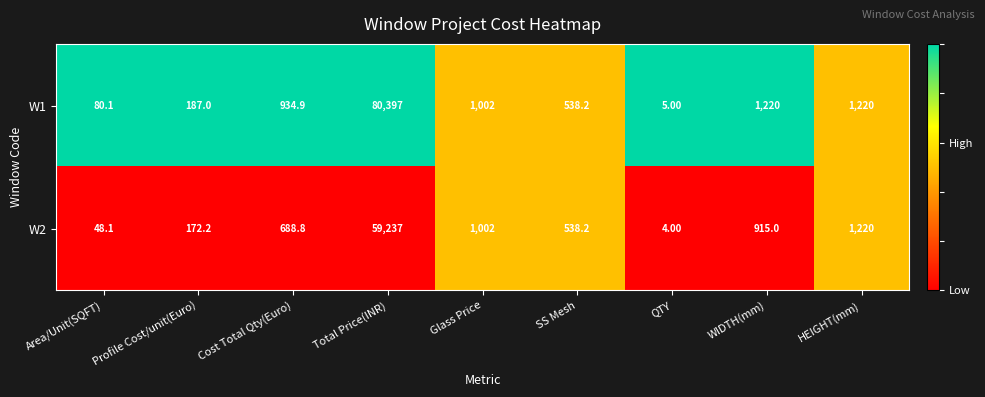

Rank the series by their maximum value, from highest to lowest.

W1, W2